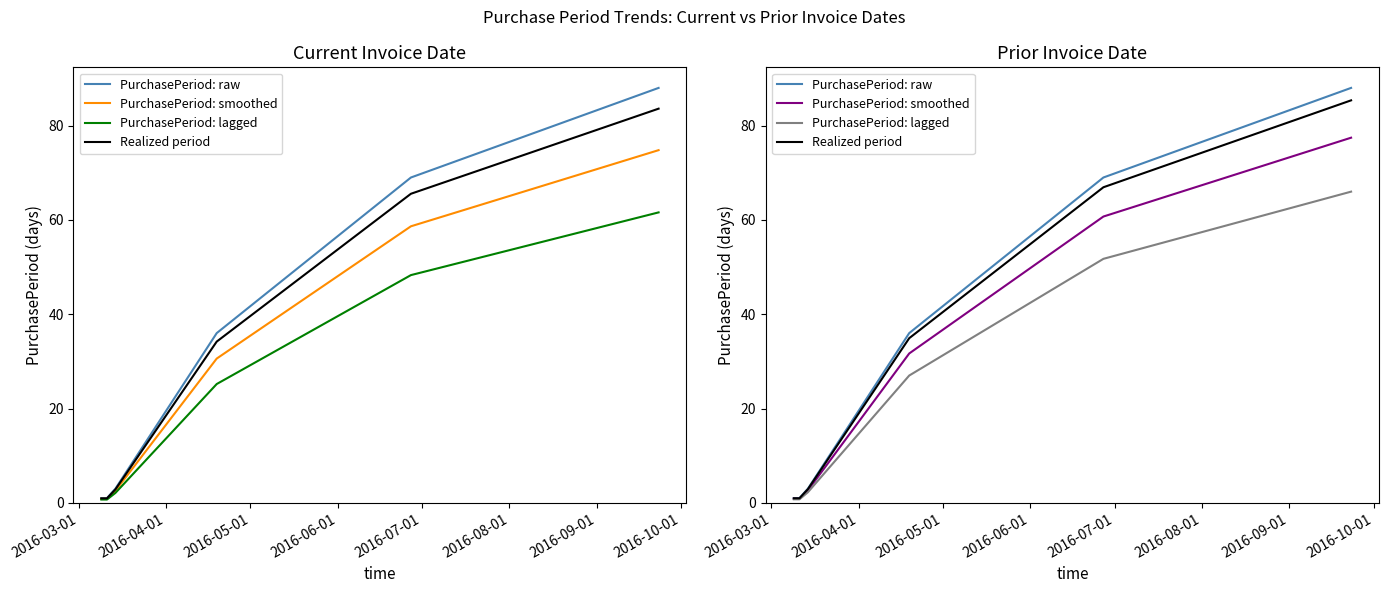

How many data points in PurchasePeriod: smoothed are above 2?

4